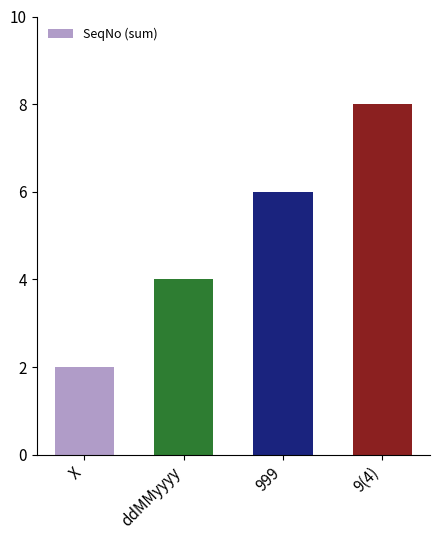

Which category has the lowest value across all series?

X